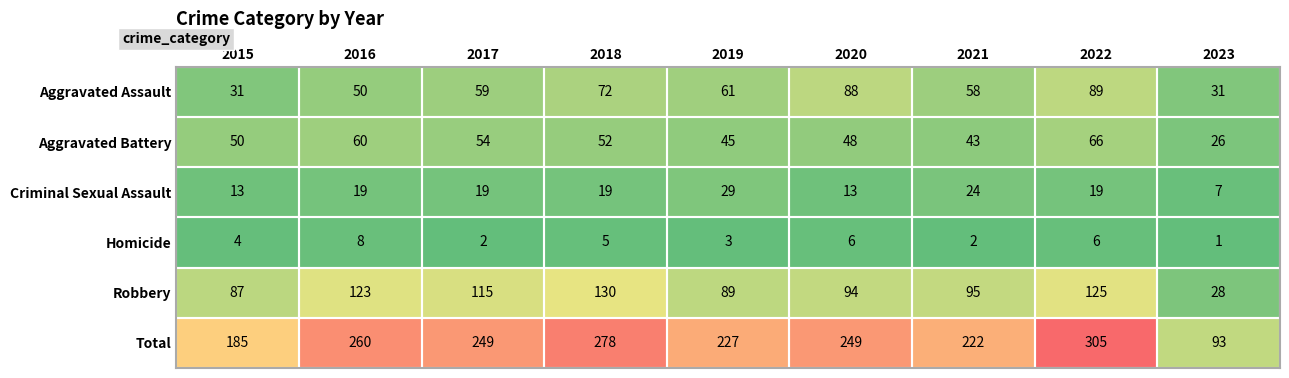

Between 2018 and 2023, which series saw the biggest shift?

Total